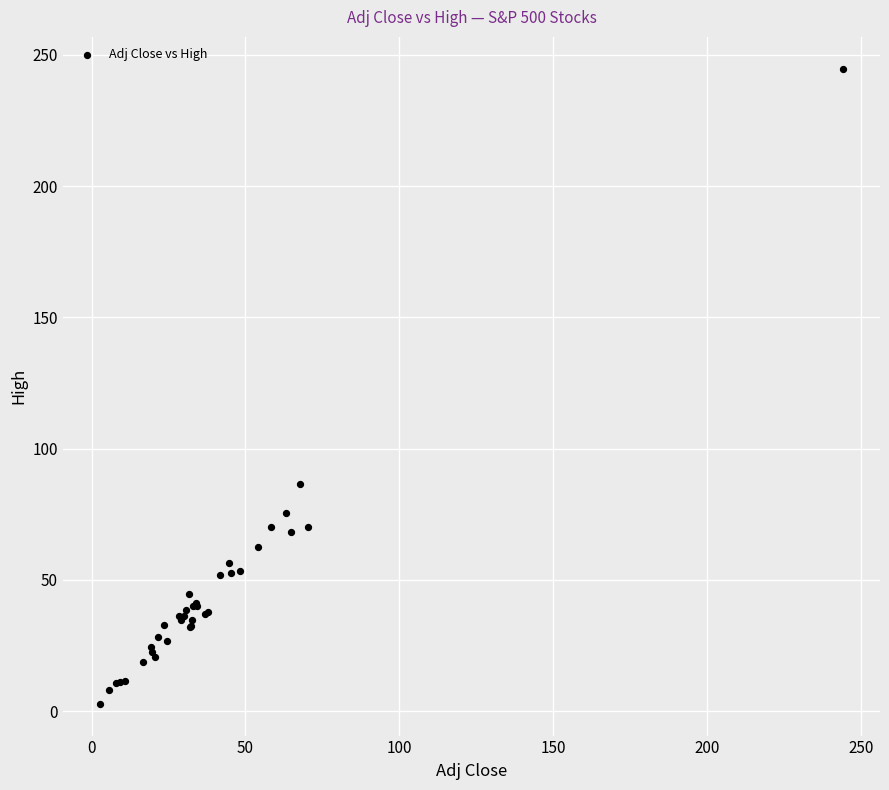

What Y value in the scatter plot is closest to 123?

86.4